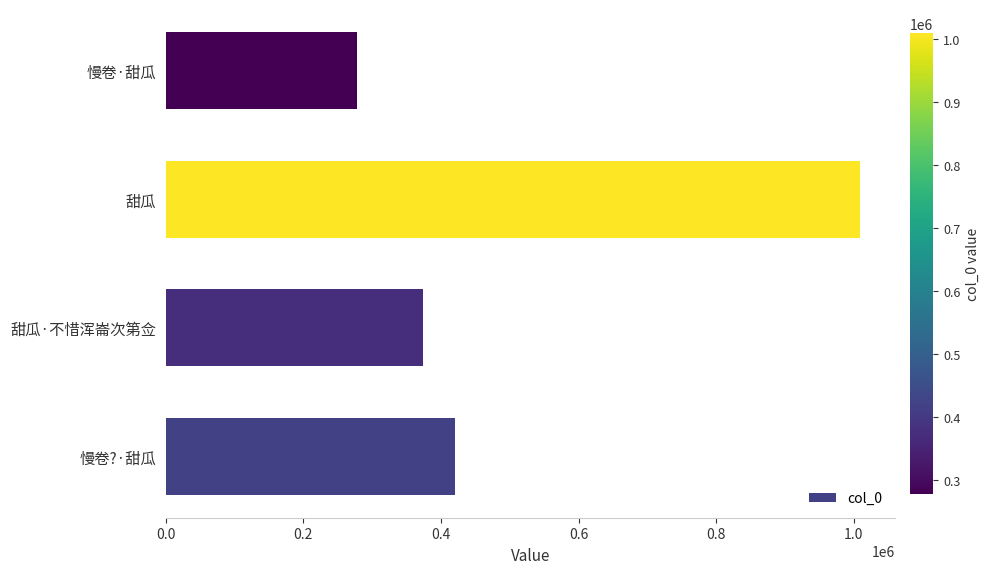

List the labels in order of value, largest first.

甜瓜, 慢卷?·甜瓜, 甜瓜·不惜浑崙次第佥, 慢卷·甜瓜